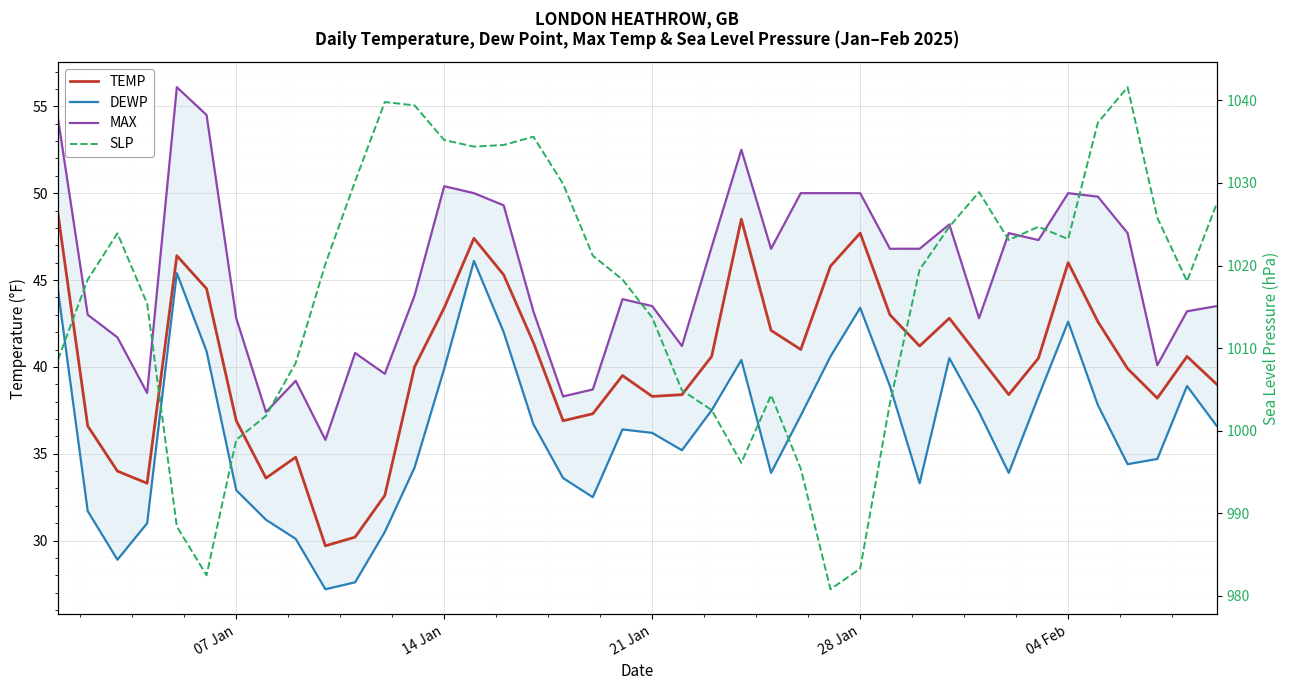

True or false: TEMP has a value of 36.9 at 07 Jan.

True